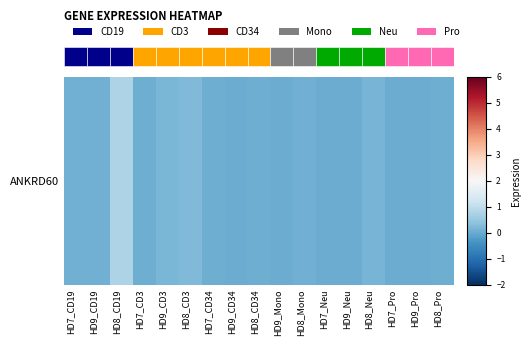

Reading left to right, what are all the values shown in this chart?

0.1	0.1	0.8	0.0	0.2	0.2	0.0	0.0	0.0	0.0	0.1	0.0	0.0	0.1	0.0	0.0	0.1